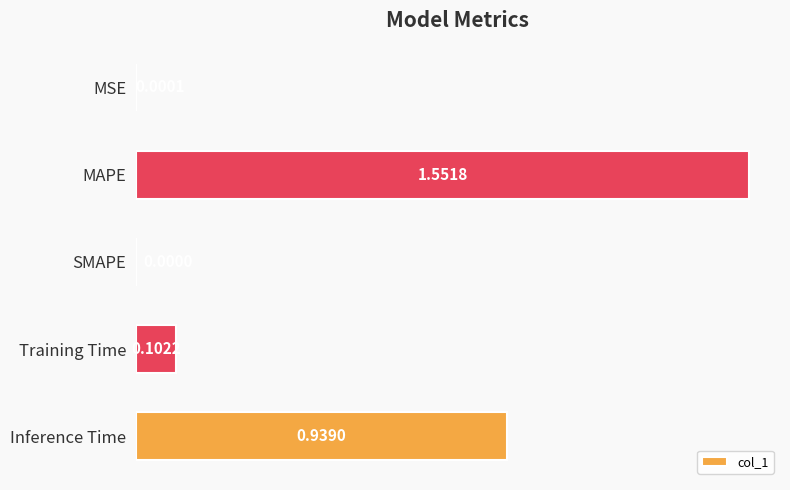

What is the average value?

0.5